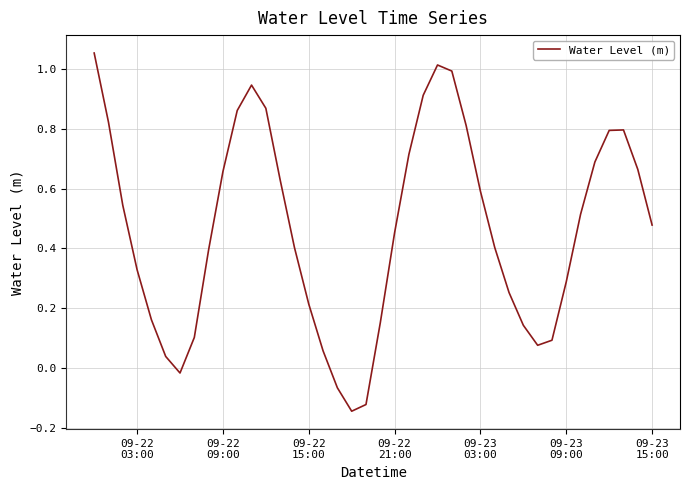

What is the difference between the maximum and minimum values?

1.2